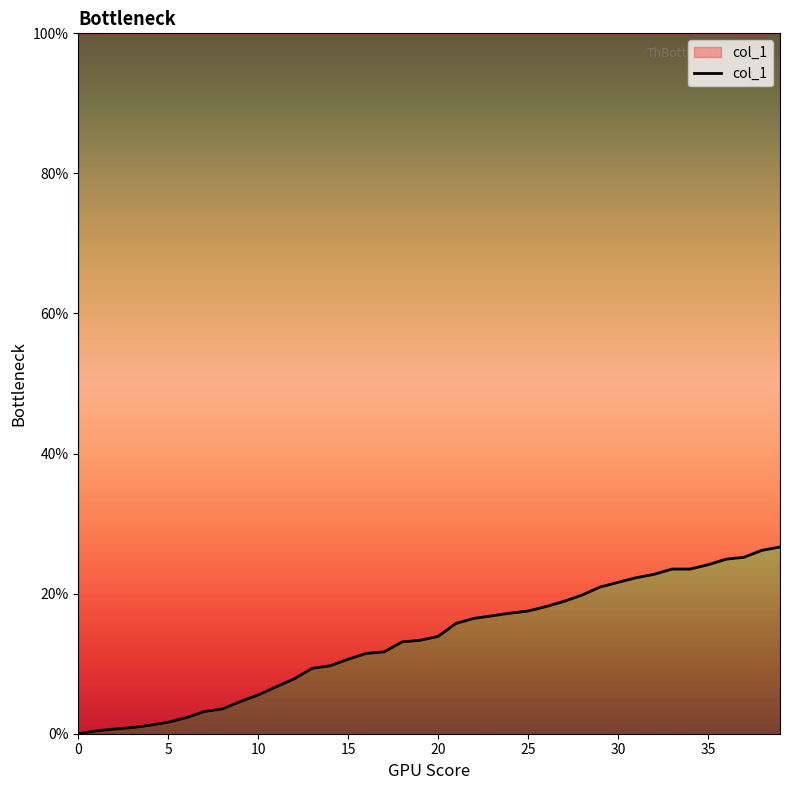

True or false: the data has more than 2 interior local peaks.

False